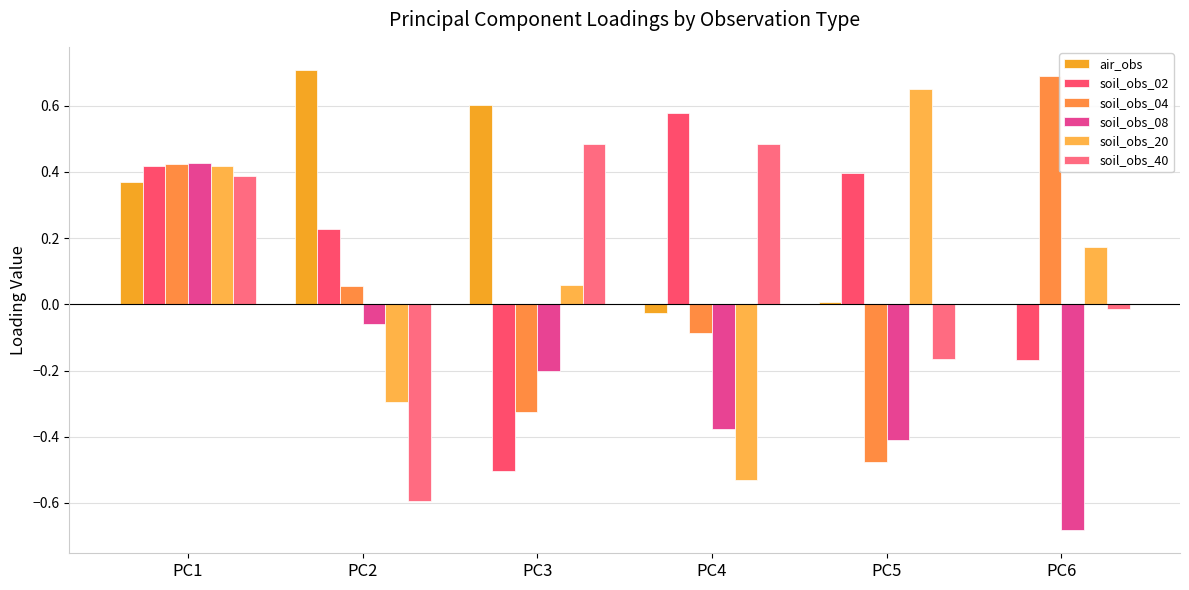

True or false: soil_obs_08 has a value of -0.5 at PC6.

False